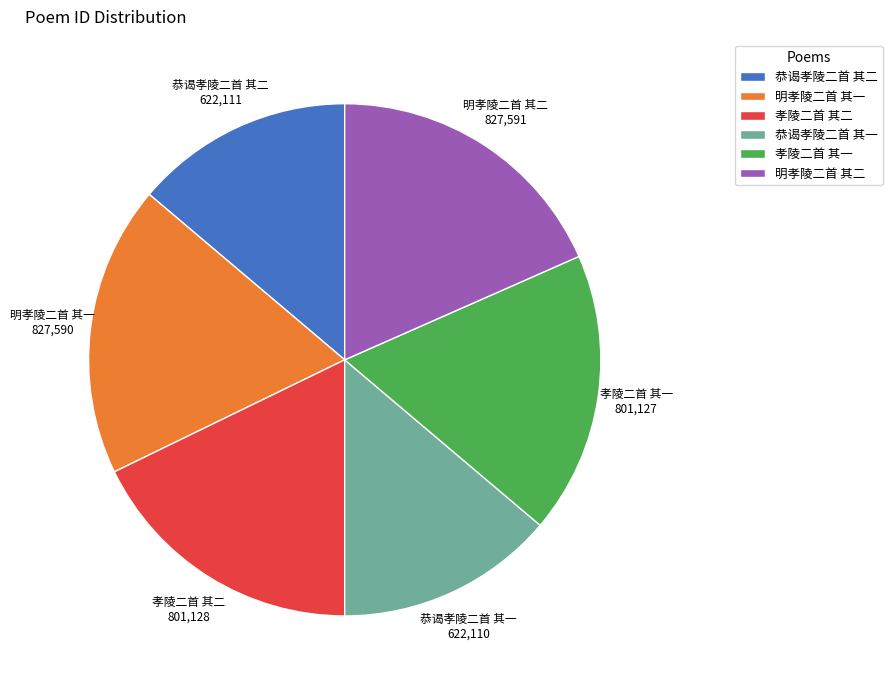

Is the sum of 恭谒孝陵二首 其一 and 恭谒孝陵二首 其二 greater than half?

No